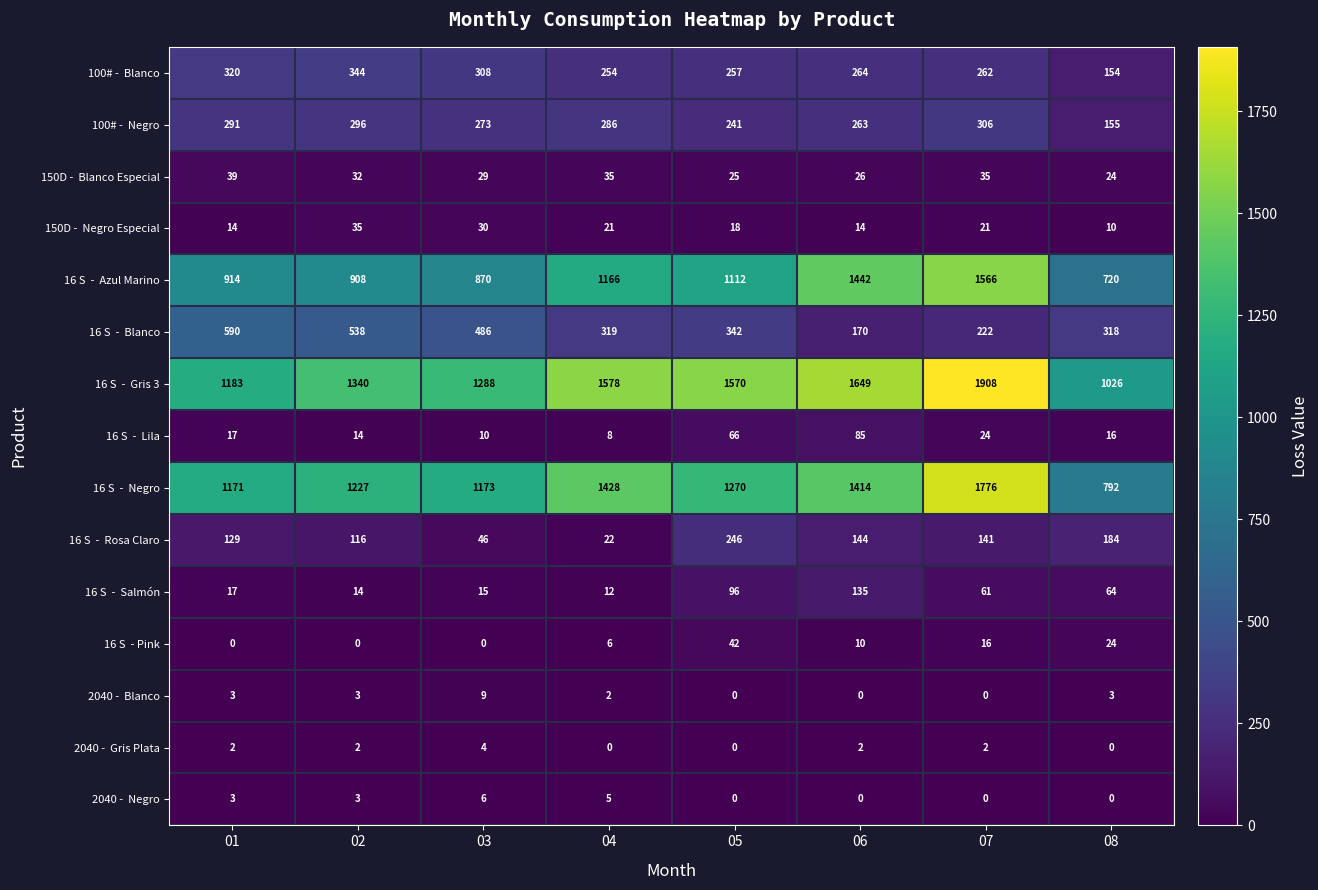

At which category is the sum across all series the highest?

07